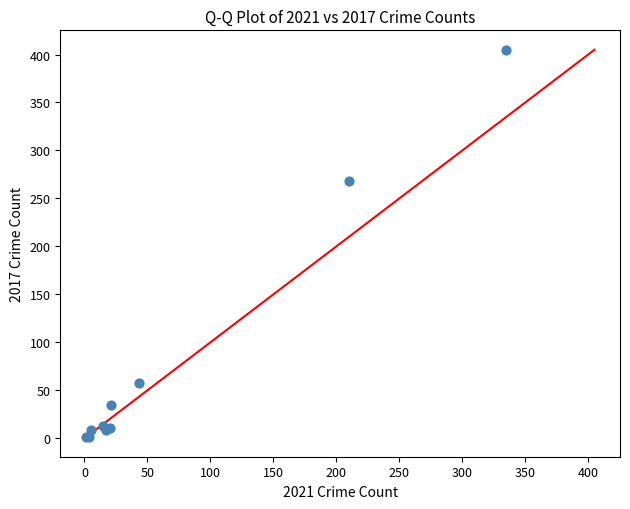

What Y value in the scatter plot is closest to 203?

268